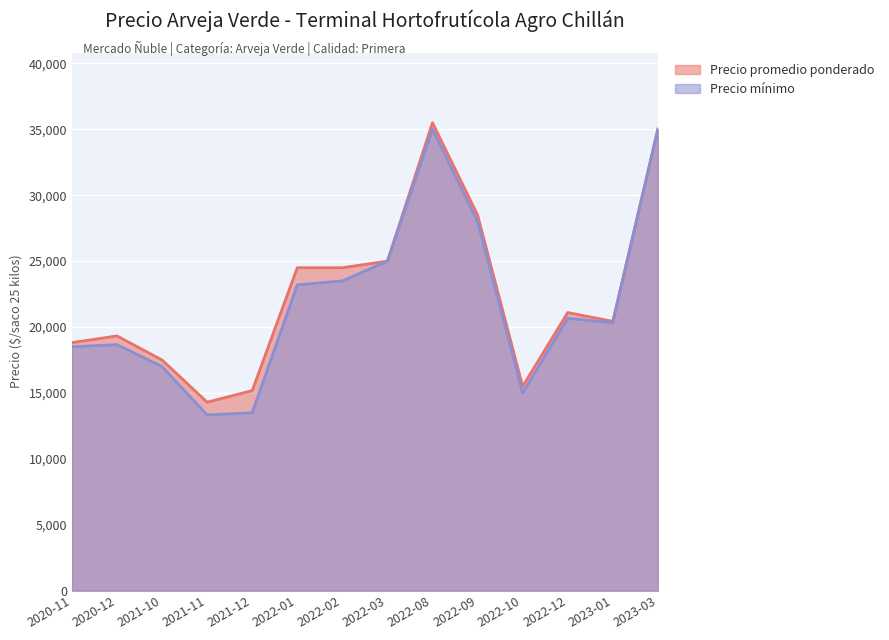

Reading right to left, what are all the values shown in this chart?

Precio promedio ponderado: 35000	20433	21100	15500	28500	35500	25000	24500	24500	15180	14300	17500	19326	18820
Precio mínimo: 35000	20333	20667	15000	28000	35000	25000	23500	23200	13500	13333	17000	18667	18500